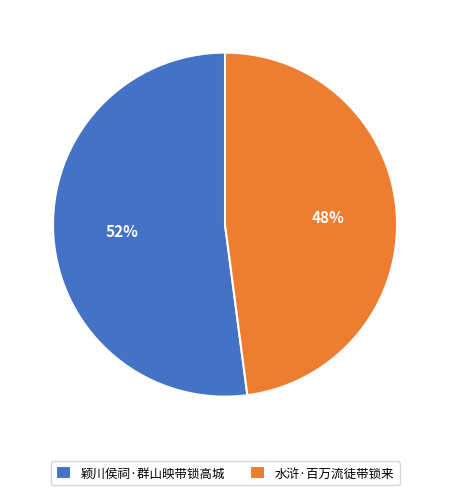

What is the ratio of the value at 颖川侯祠·群山映带锁高城 to the value at 水浒·百万流徒带锁来?

1.1